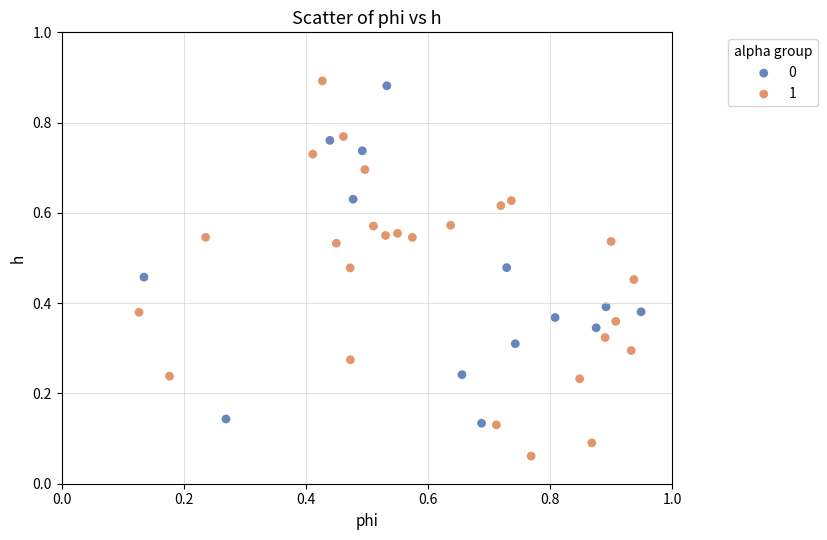

Which series contains the lowest Y value?

1